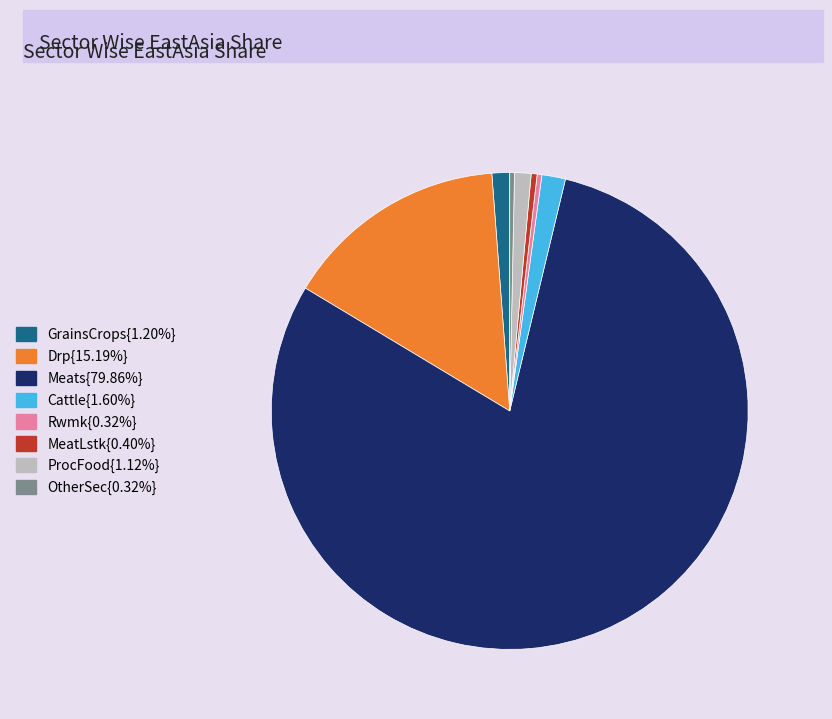

Do Drp{15.19%} and Meats{79.86%} together represent more than half of the pie?

Yes